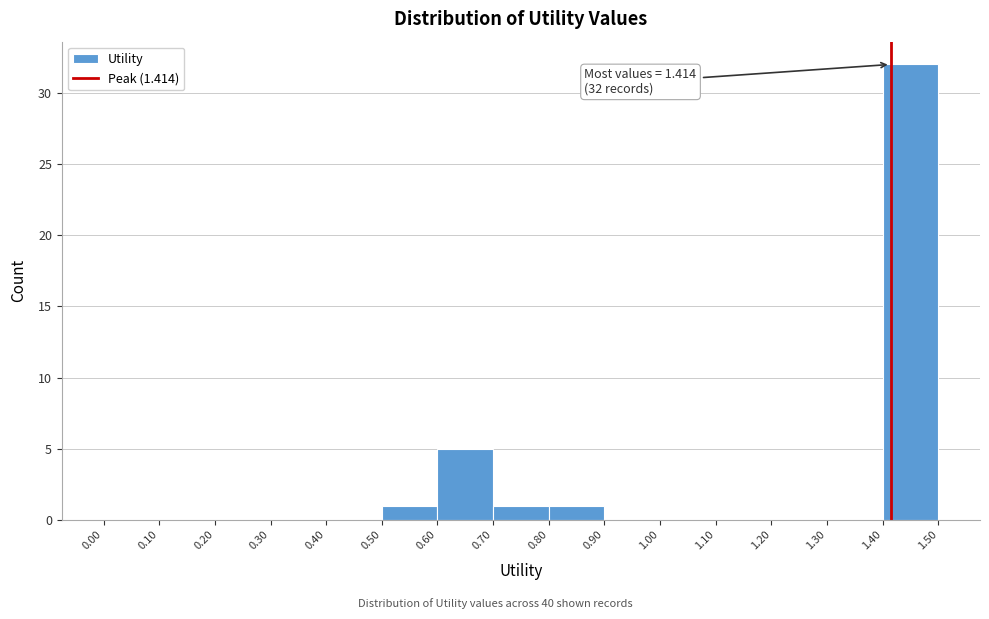

Over which range of the x-axis is the bar tallest?

1.40 to 1.50